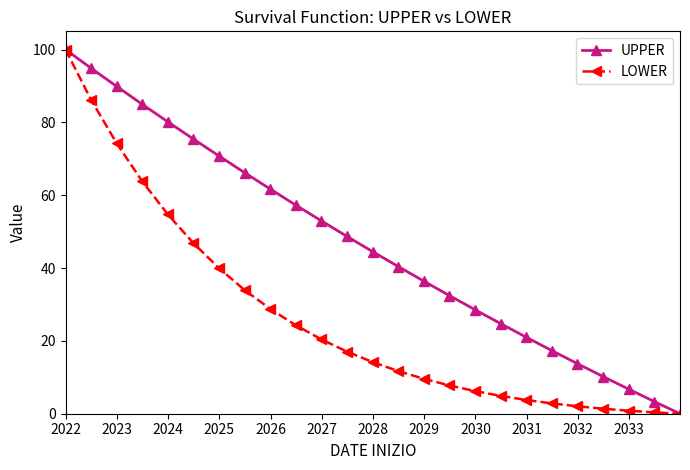

Rank the series by their average value, from highest to lowest.

UPPER, LOWER